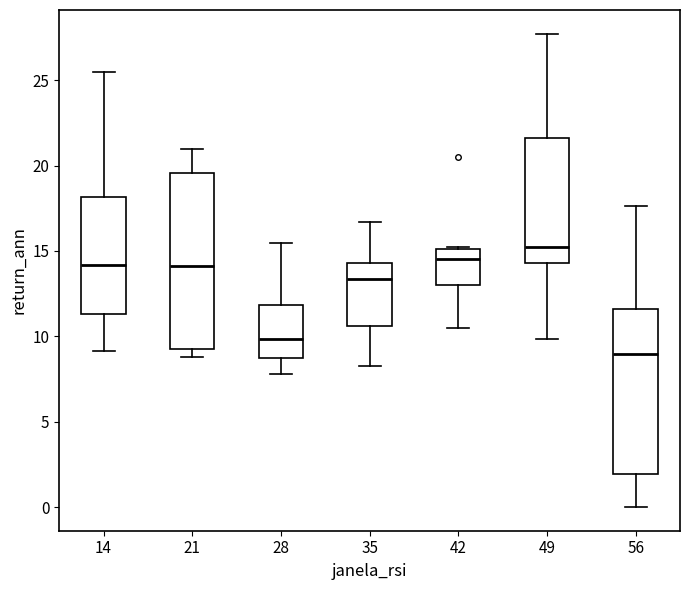

Which box is the tallest, from its lower edge to its upper edge?

21